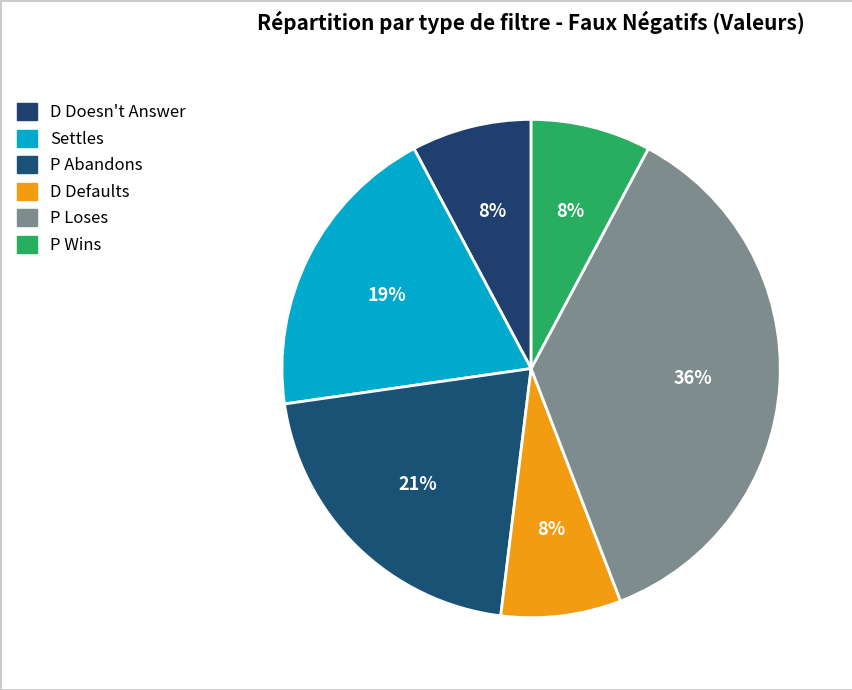

Does P Wins represent more than half of the total?

No